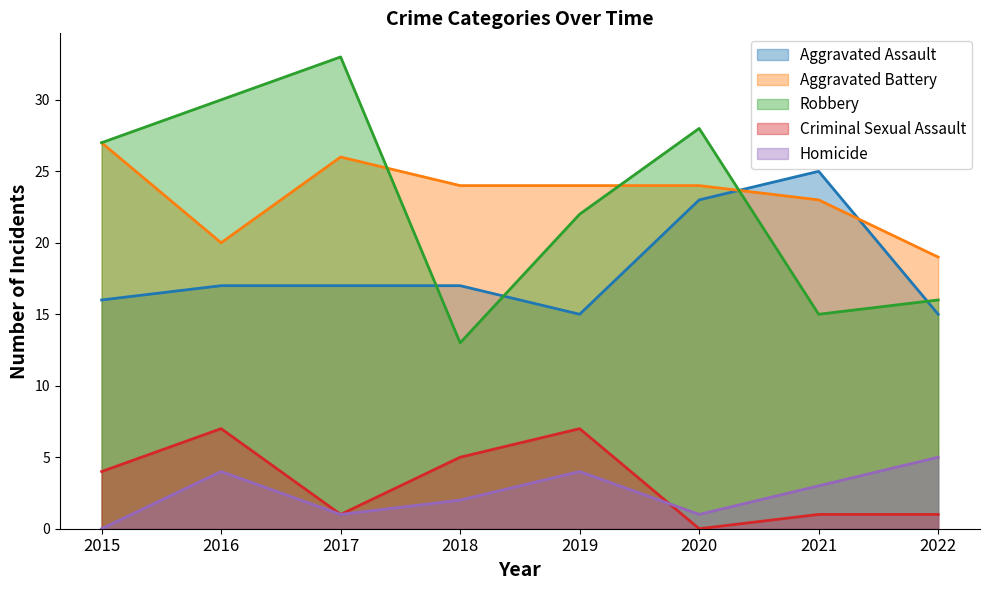

At 2019, list the series in order from smallest to largest.

Homicide, Criminal Sexual Assault, Aggravated Assault, Robbery, Aggravated Battery